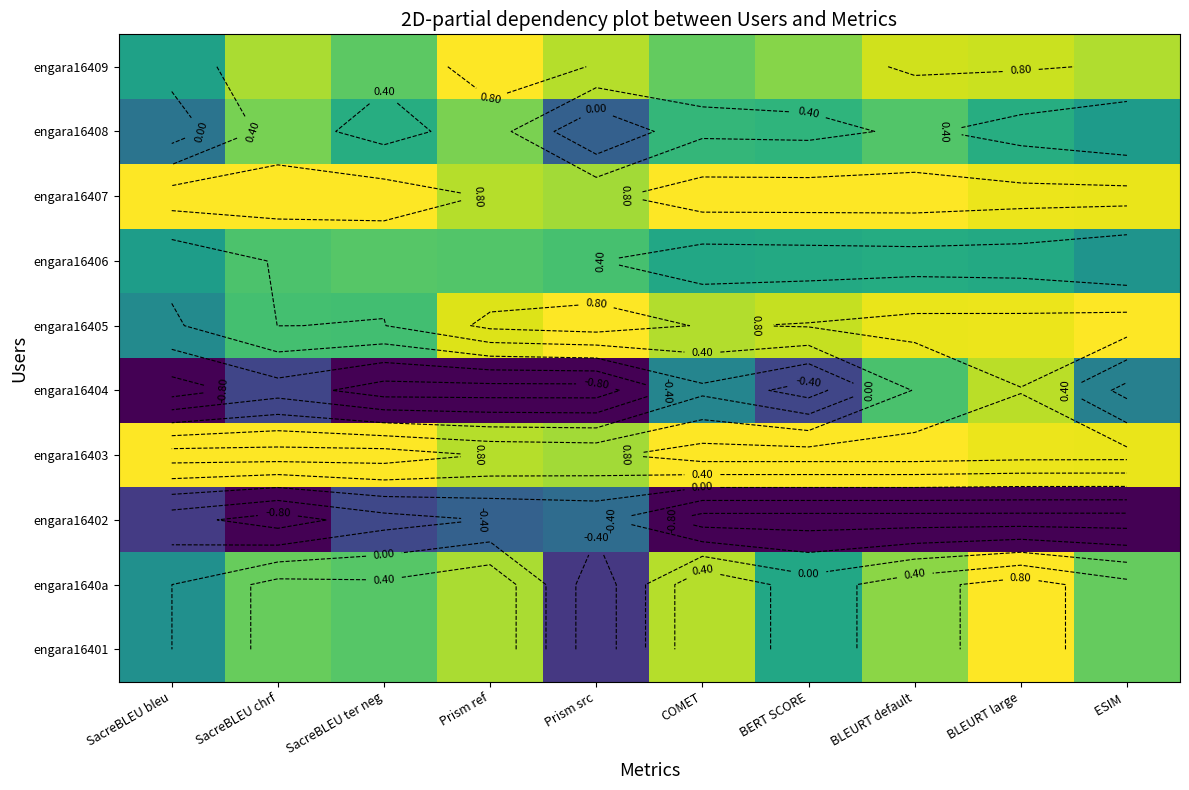

True or false: engara16403 has a value of 1.1 at Prism ref.

False